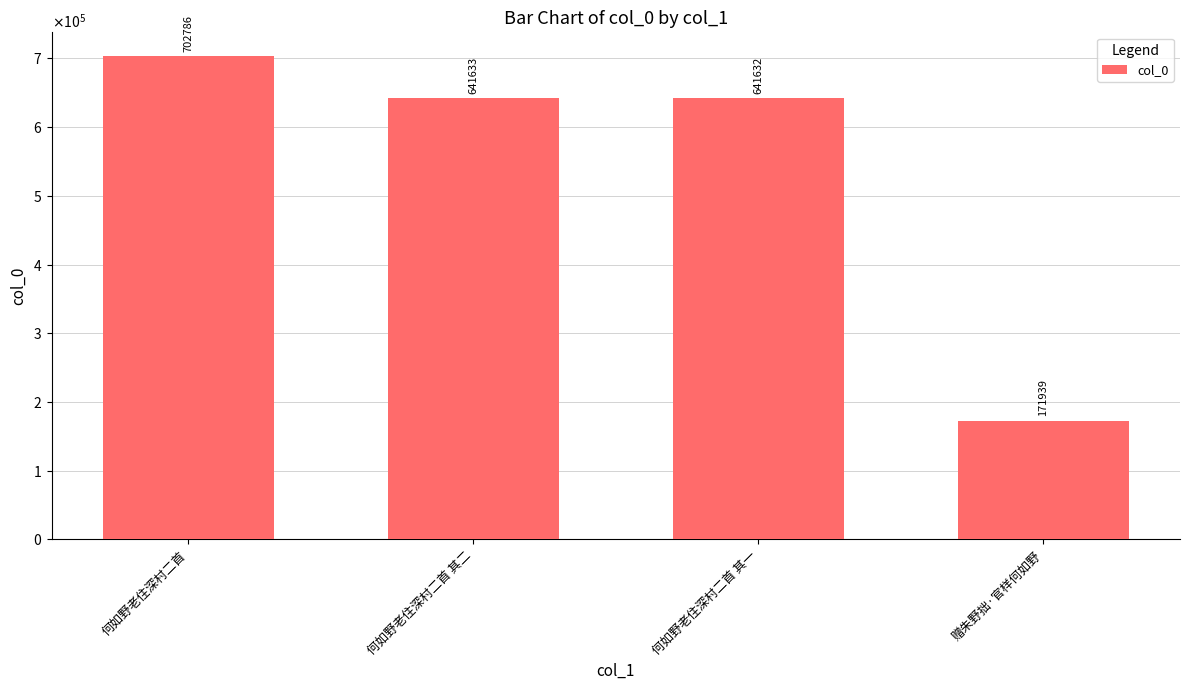

Reading left to right, transcribe all the data shown in this chart.

何如野老住深村二首=702786	何如野老住深村二首 其二=641633	何如野老住深村二首 其一=641632	赠朱野拙·官样何如野=171939